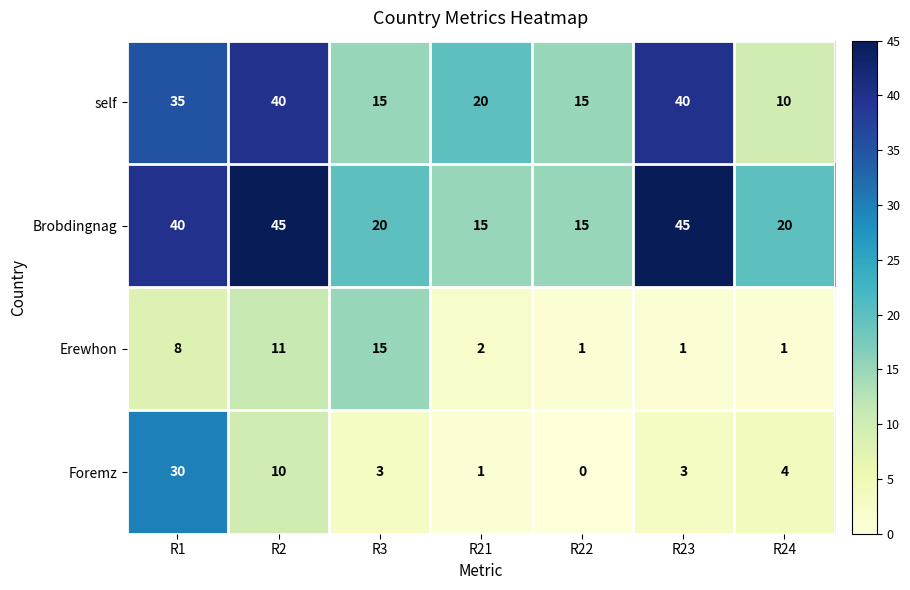

Count the Brobdingnag values in the range 15 to 45.

7